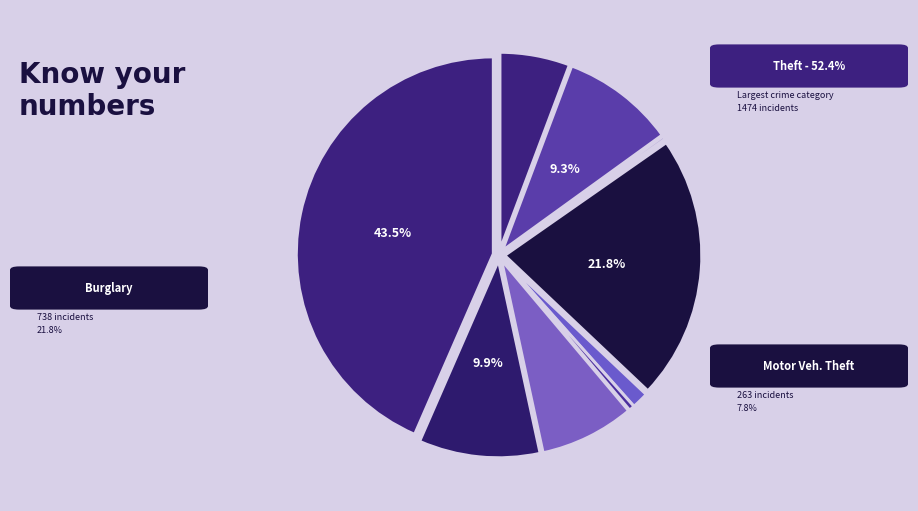

Rank the categories by value from lowest to highest.

Arson, Homicide, Criminal Sexual Assault, Aggravated Assault, Motor Vehicle Theft, Aggravated Battery, Robbery, Burglary, Theft